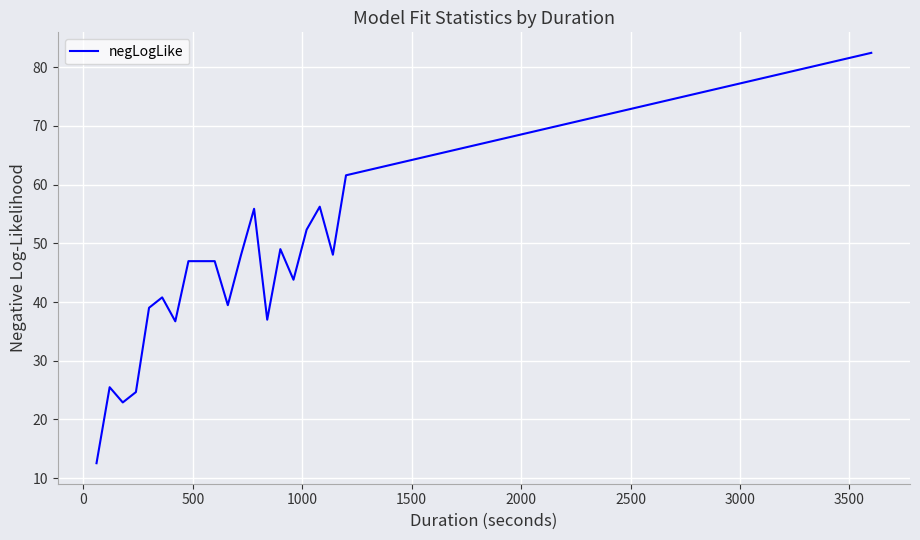

What is the greatest value displayed?

82.4